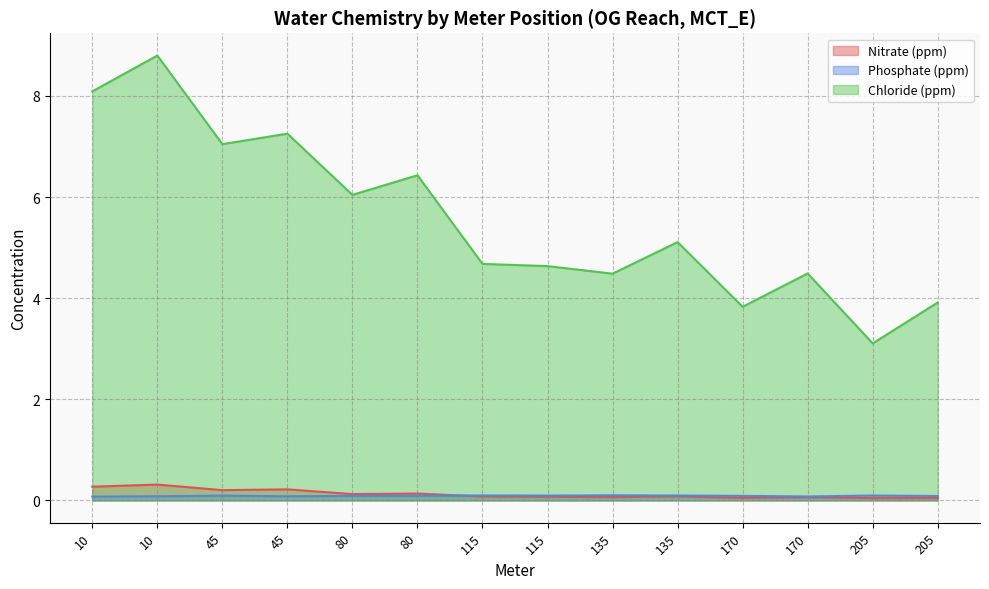

At which category does the chart reach its peak across all series?

10